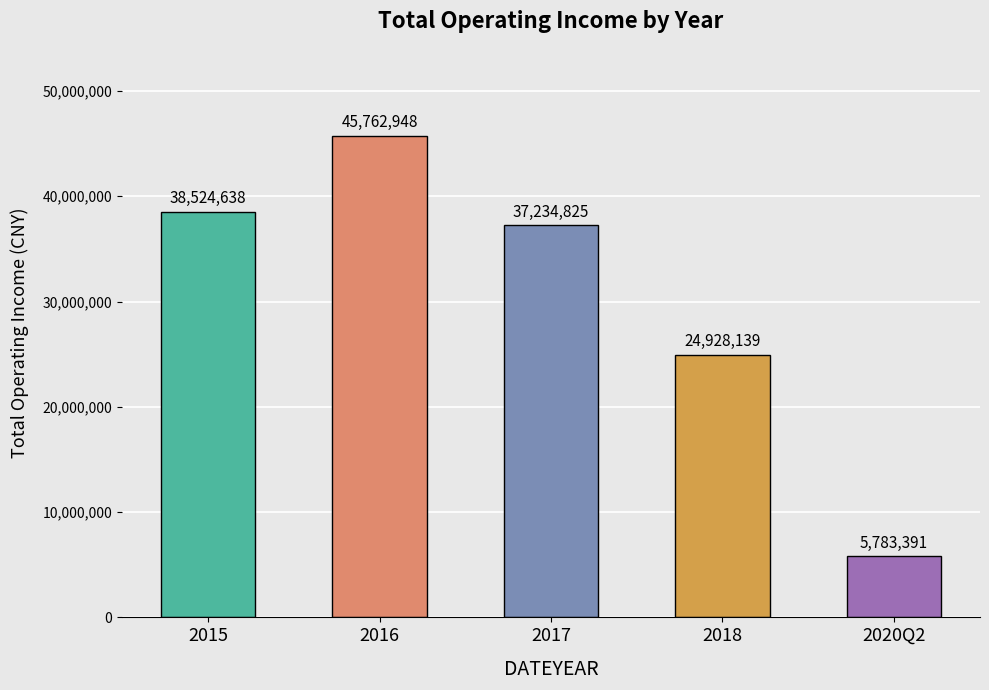

Which has a higher value, 2020Q2 or 2016?

2016